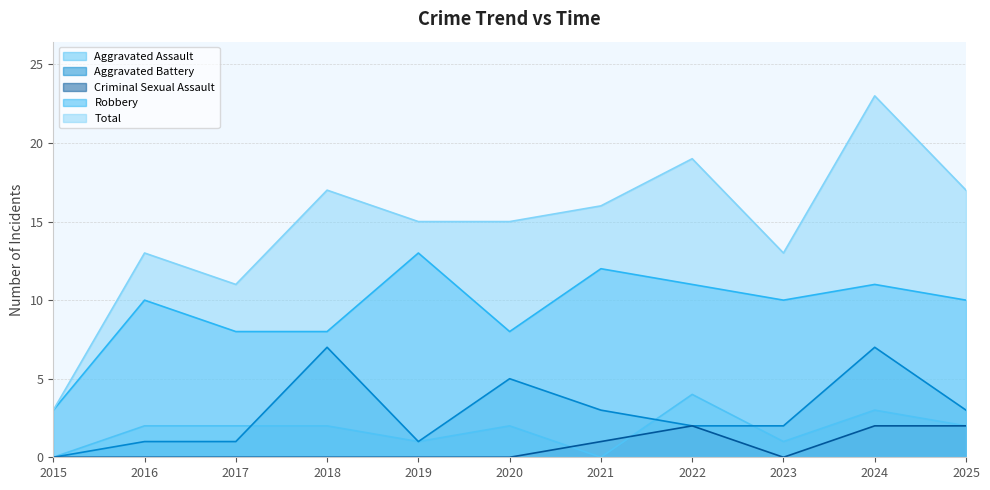

Where is Total nearest to the value 13?

2016